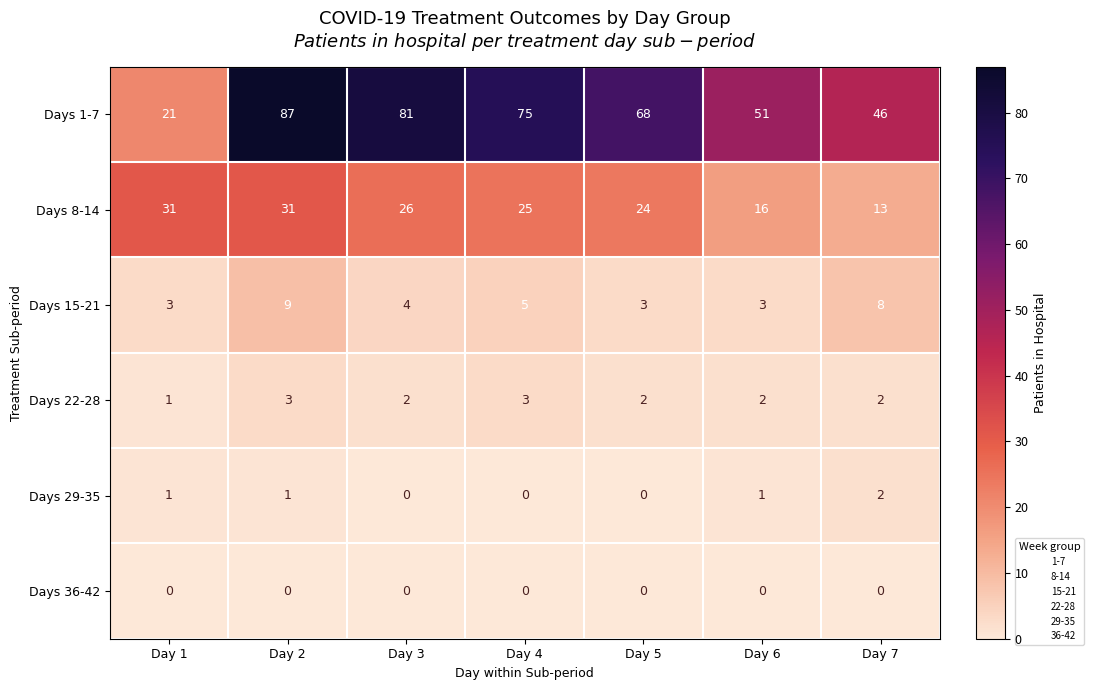

How many Days 8-14 values are between 16 and 31?

6